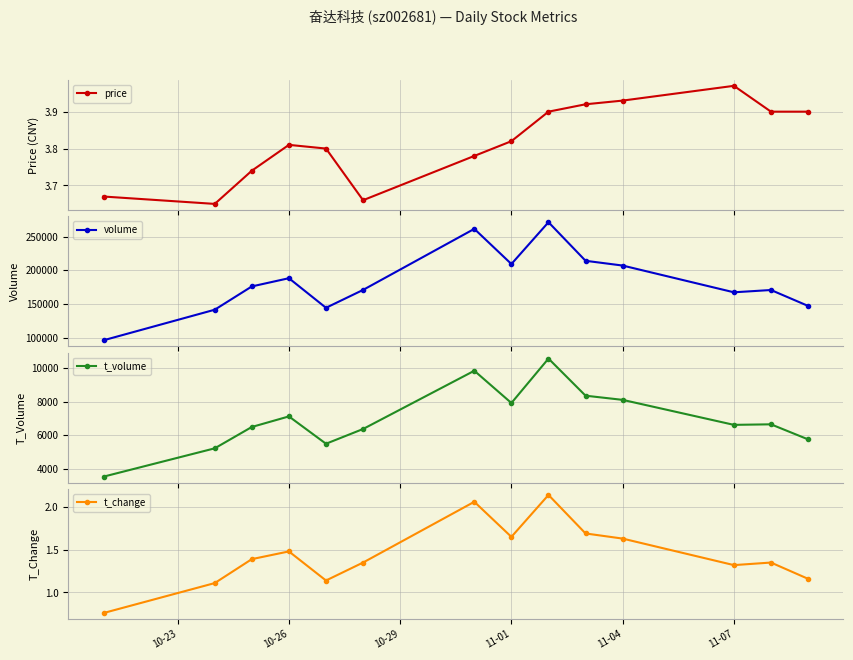

In price, how many points are higher than both neighbors (excluding endpoints)?

2